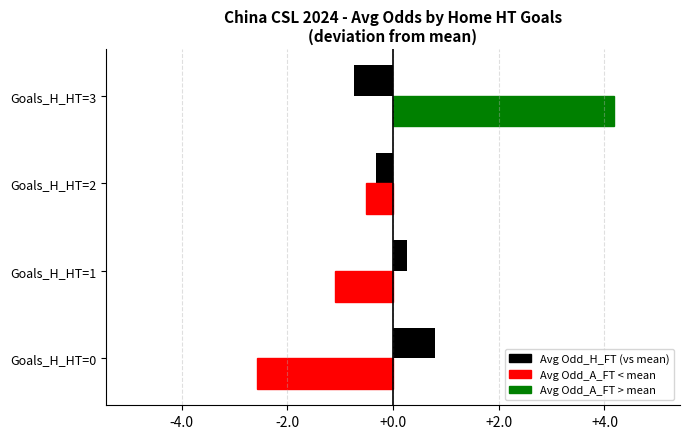

What is the spread (max minus min) of values at Goals_H_HT=1?

1.4